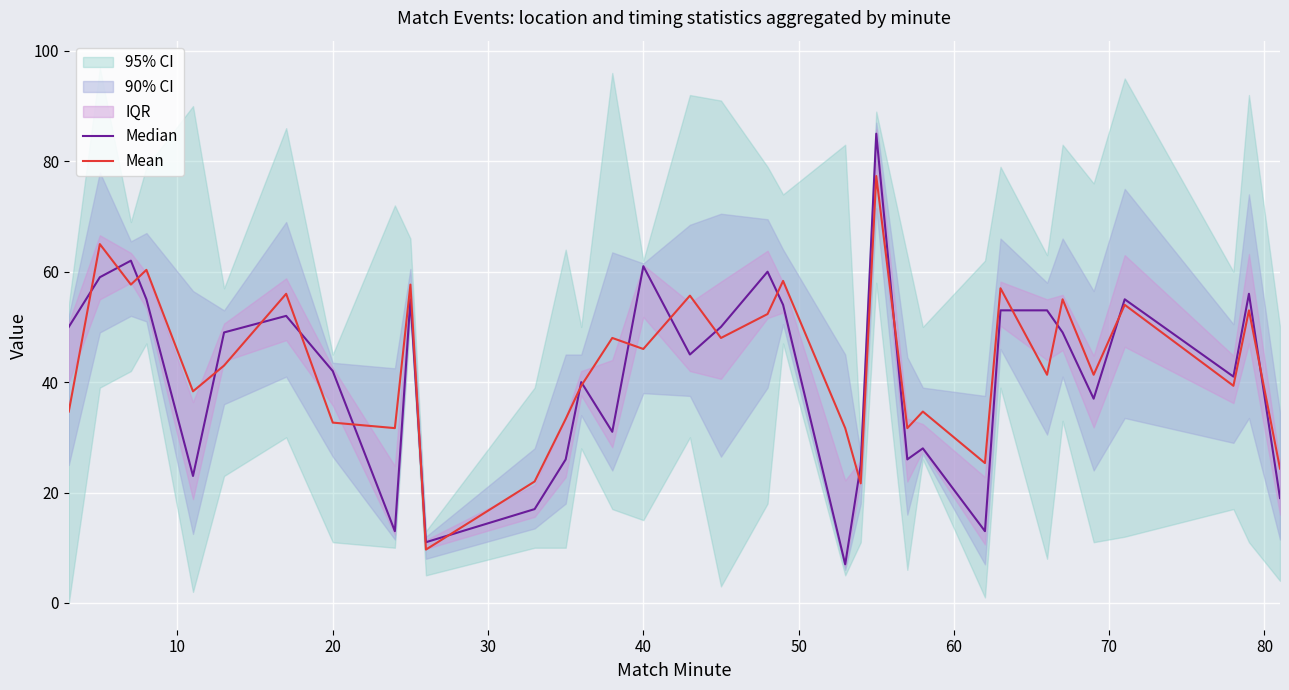

What is the lowest value of the Mean series?

9.7